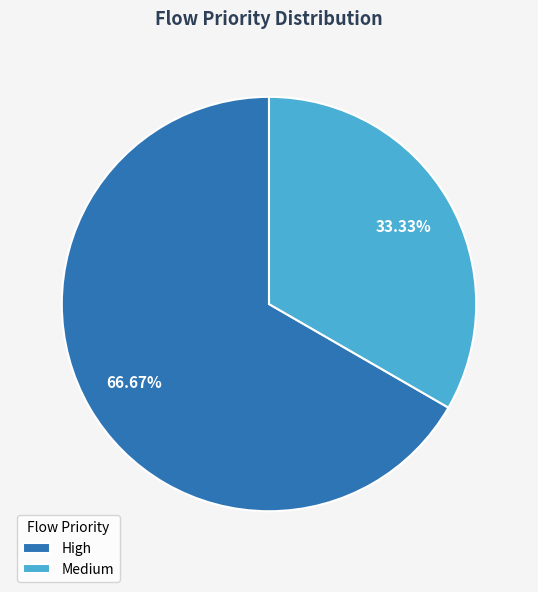

To the nearest percent, what is the combined percentage of High and Medium?

100%